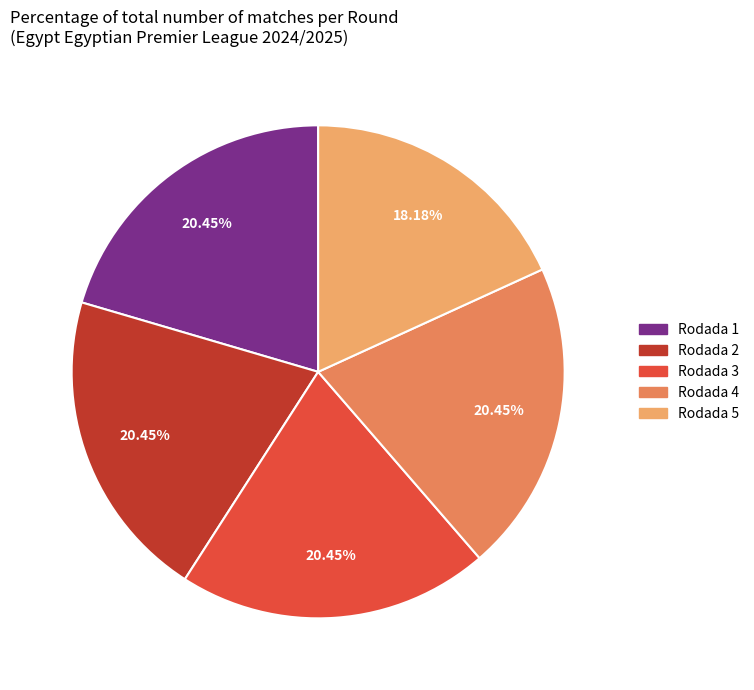

To the nearest percent, what percentage of the pie is Rodada 5?

18%